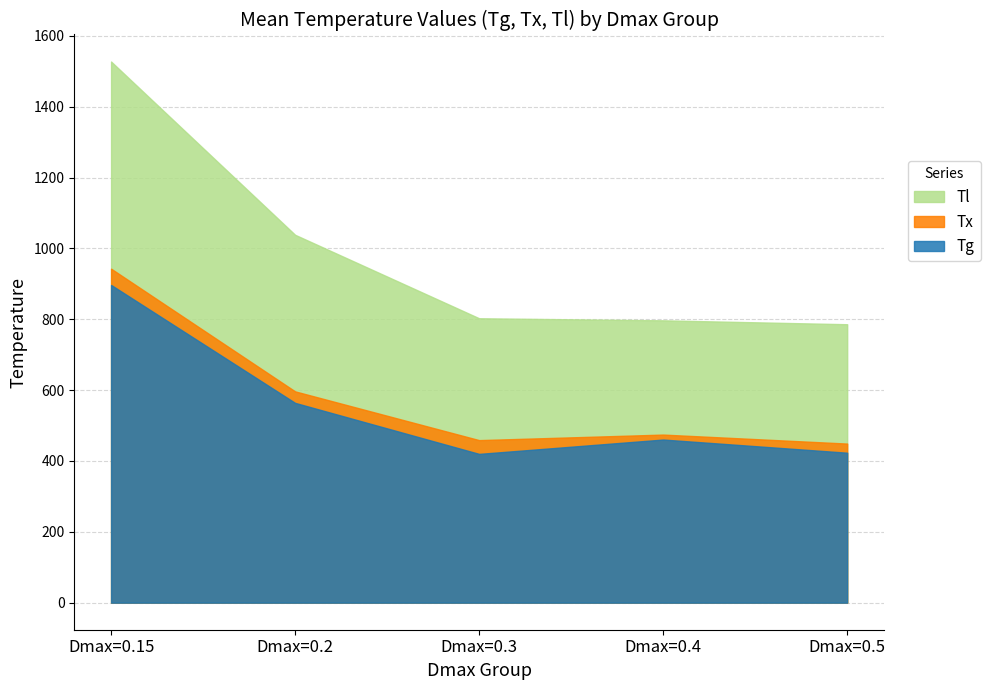

Which category has the highest value across all series?

Dmax=0.15